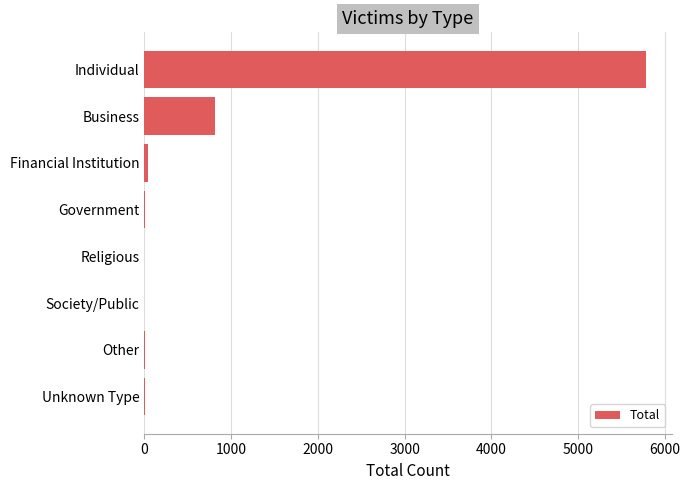

Between Other and Business, which is larger?

Business